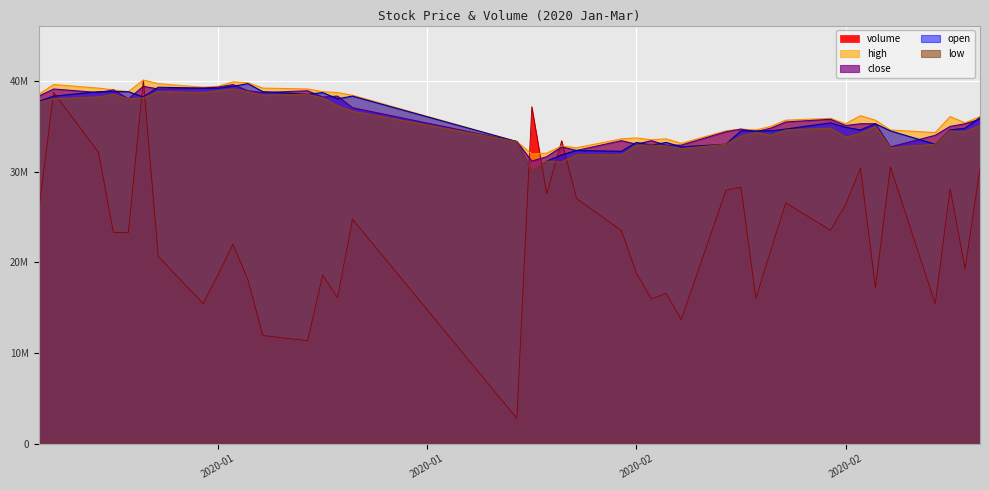

Does the chart display data point markers on the line(s)?

No